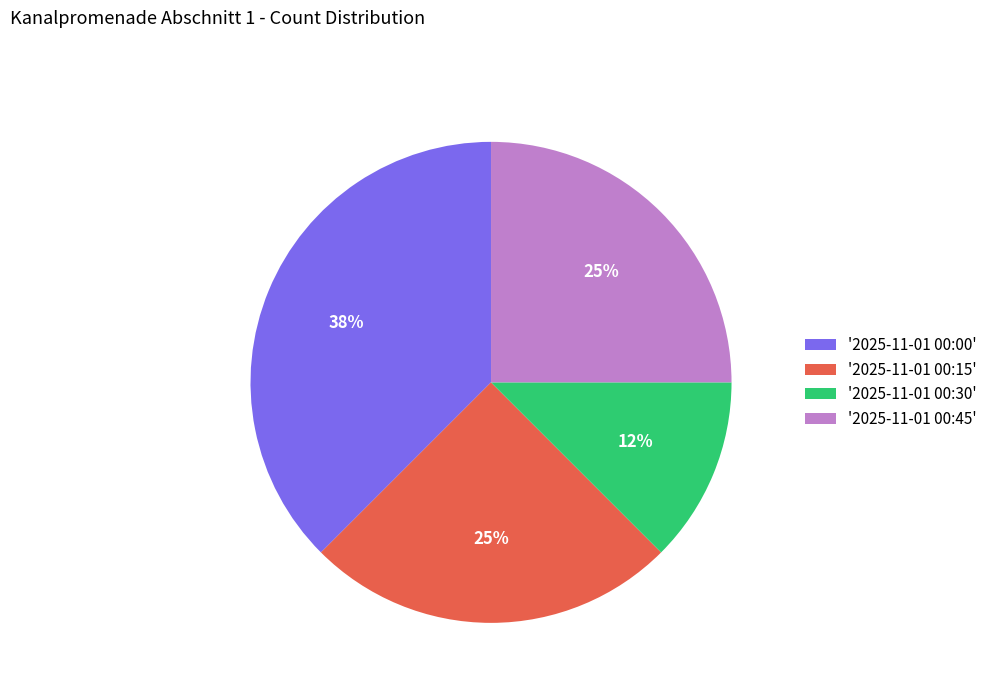

Is there a majority slice in this chart?

No